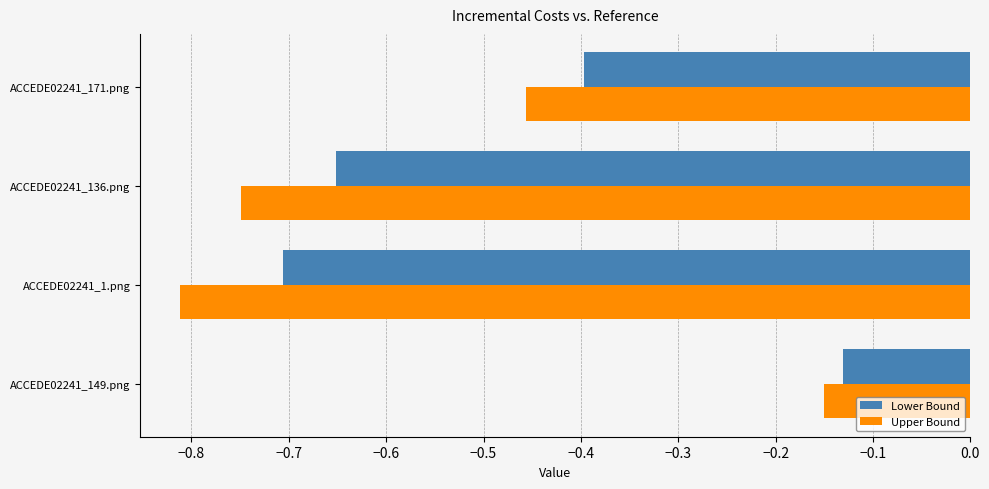

What is the difference between the maximum and minimum values in the Lower Bound series?

0.6